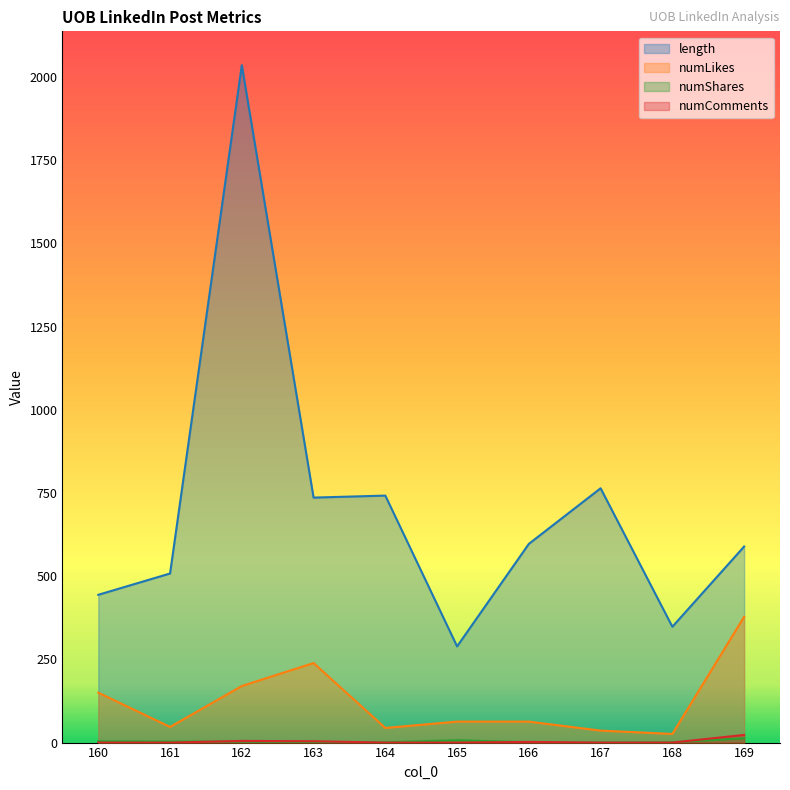

The length series shows 282 at 169. True or false?

False